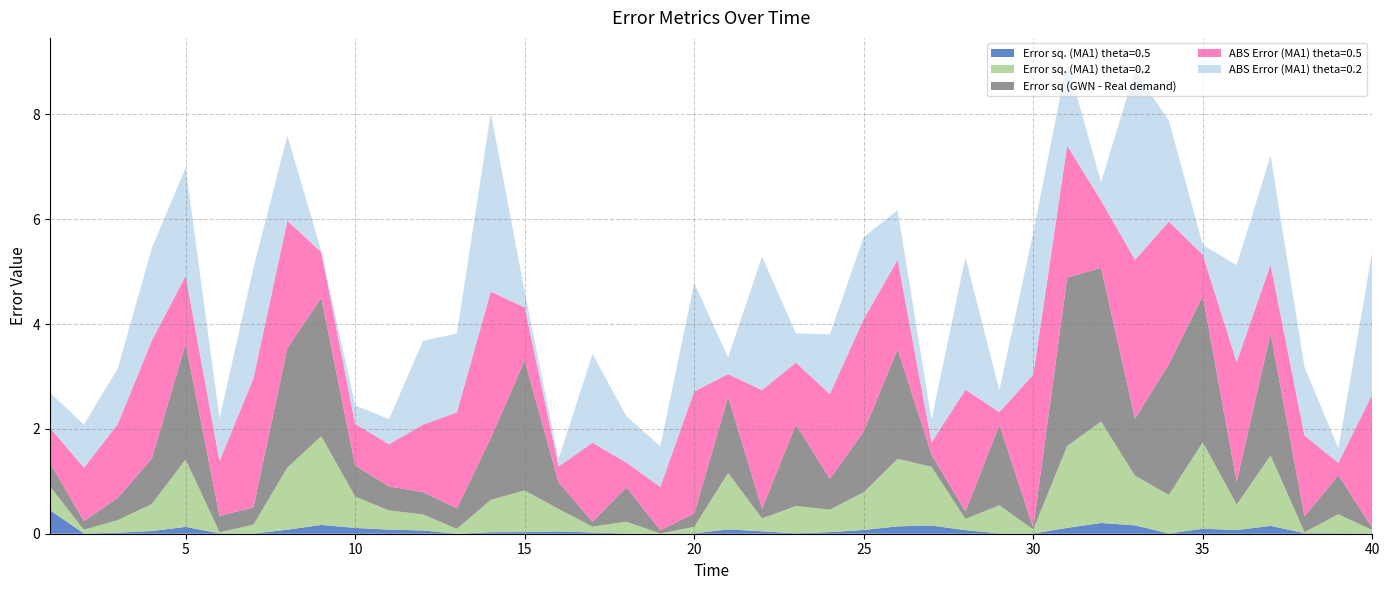

Reading left to right, extract all data points from this chart.

Error sq. (MA1) theta=0.5: 1=0.4	2=0.0	3=0.0	4=0.1	5=0.1	6=0.0	7=0.0	8=0.1	9=0.2	10=0.1	11=0.1	12=0.1	13=0.0	14=0.0	15=0.0	16=0.0	17=0.0	18=0.0	19=0.0	20=0.0	21=0.1	22=0.0	23=0.0	24=0.0	25=0.1	26=0.1	27=0.2	28=0.1	29=0.0	30=0.0	31=0.1	32=0.2	33=0.2	34=0.0	35=0.1	36=0.1	37=0.1	38=0.0	39=0.0	40=0.0
Error sq. (MA1) theta=0.2: 1=0.4	2=0.1	3=0.2	4=0.5	5=1.3	6=0.0	7=0.2	8=1.2	9=1.7	10=0.6	11=0.4	12=0.3	13=0.1	14=0.6	15=0.8	16=0.4	17=0.1	18=0.2	19=0.0	20=0.1	21=1.1	22=0.2	23=0.5	24=0.4	25=0.7	26=1.3	27=1.1	28=0.2	29=0.5	30=0.1	31=1.6	32=1.9	33=0.9	34=0.7	35=1.7	36=0.5	37=1.3	38=0.0	39=0.4	40=0.1
Error sq (GWN - Real demand): 1=0.4	2=0.2	3=0.4	4=0.9	5=2.2	6=0.3	7=0.3	8=2.3	9=2.6	10=0.6	11=0.5	12=0.4	13=0.4	14=1.2	15=2.5	16=0.5	17=0.1	18=0.7	19=0.1	20=0.3	21=1.5	22=0.2	23=1.6	24=0.6	25=1.2	26=2.1	27=0.2	28=0.1	29=1.5	30=0.0	31=3.2	32=2.9	33=1.1	34=2.5	35=2.8	36=0.4	37=2.3	38=0.3	39=0.7	40=0.0
ABS Error (MA1) theta=0.5: 1=0.7	2=1.0	3=1.4	4=2.3	5=1.3	6=1.0	7=2.5	8=2.4	9=0.9	10=0.8	11=0.8	12=1.3	13=1.8	14=2.8	15=1.0	16=0.3	17=1.5	18=0.5	19=0.8	20=2.3	21=0.4	22=2.3	23=1.2	24=1.6	25=2.1	26=1.7	27=0.2	28=2.3	29=0.2	30=2.9	31=2.5	32=1.3	33=3.0	34=2.7	35=0.8	36=2.3	37=1.3	38=1.5	39=0.2	40=2.6
ABS Error (MA1) theta=0.2: 1=0.7	2=0.8	3=1.1	4=1.8	5=2.1	6=0.8	7=2.1	8=1.6	9=0.0	10=0.4	11=0.5	12=1.6	13=1.5	14=3.4	15=0.3	16=0.1	17=1.7	18=0.9	19=0.8	20=2.1	21=0.3	22=2.5	23=0.6	24=1.1	25=1.6	26=0.9	27=0.4	28=2.5	29=0.4	30=2.7	31=1.6	32=0.3	33=3.6	34=1.9	35=0.2	36=1.9	37=2.1	38=1.3	39=0.3	40=2.7